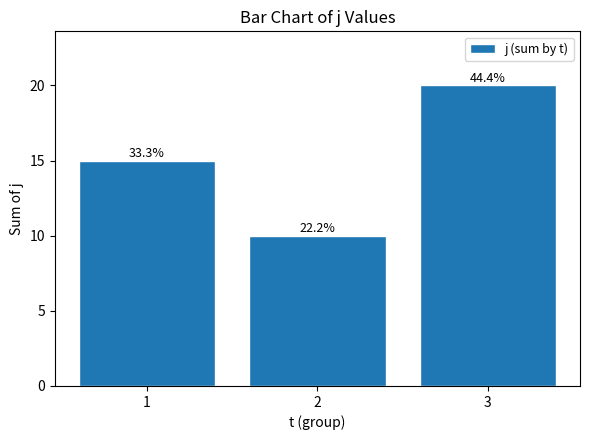

What is the ratio of the value at 1 to the value at 3?

0.8